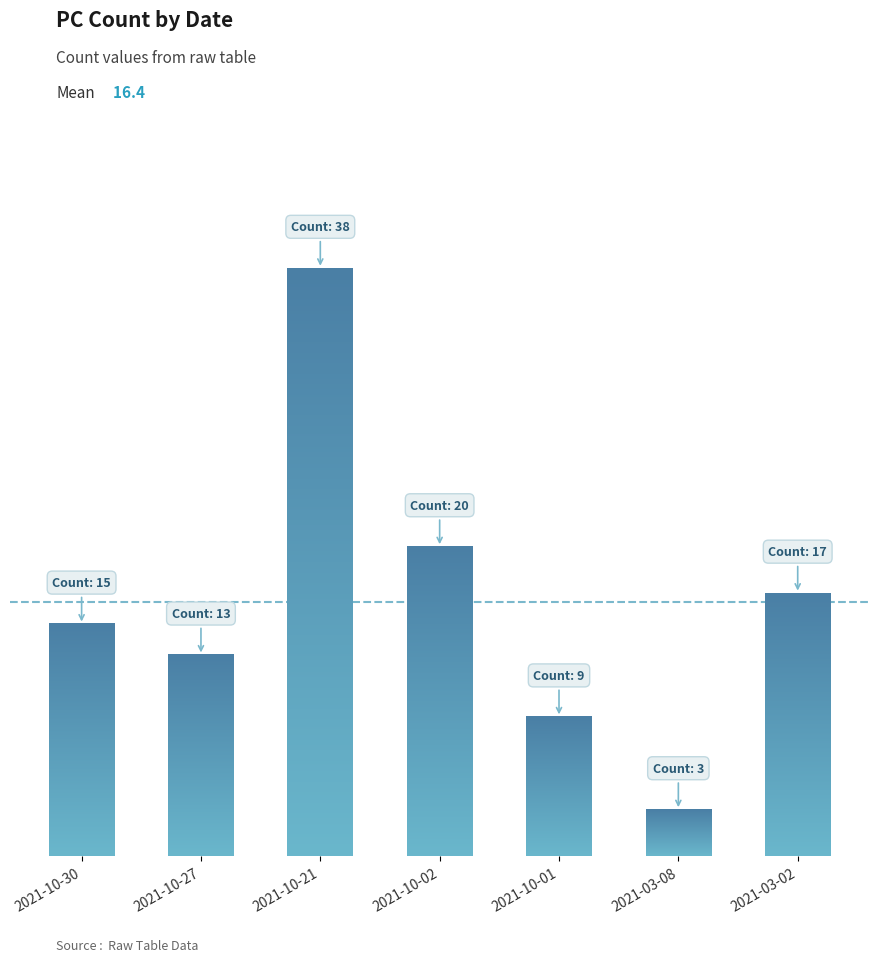

What is the label of the 1st bar from the right?

2021-03-02